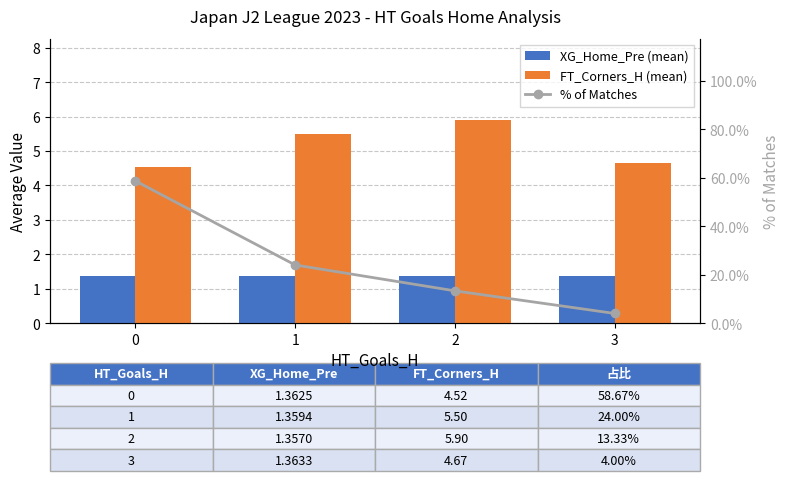

Which series has the largest total across all categories?

% of Matches